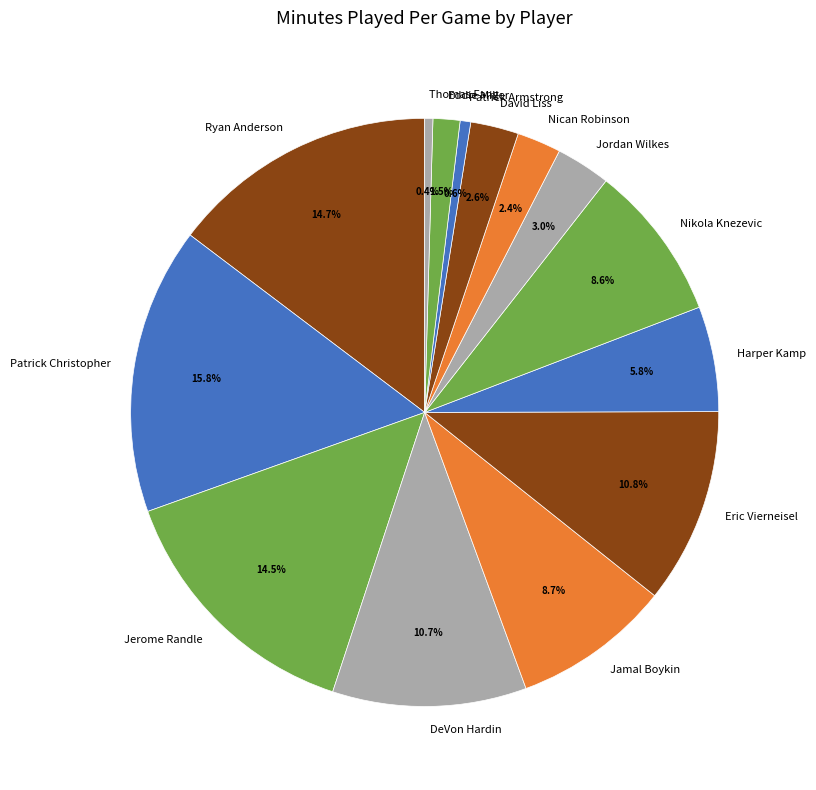

Is there any slice that represents more than half of the pie?

No